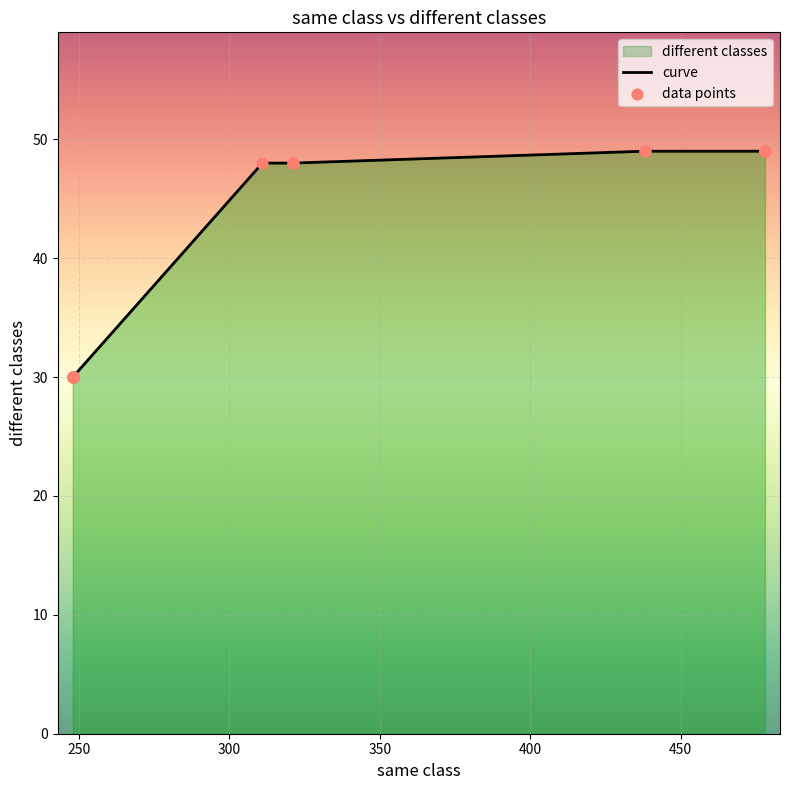

Which series reaches the minimum Y coordinate?

curve